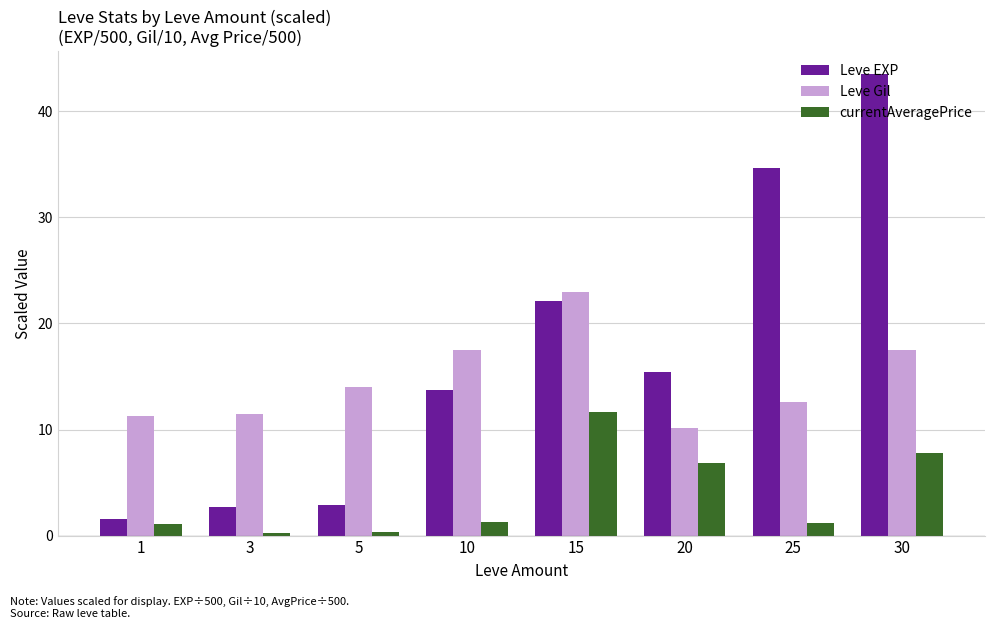

Is it true that Leve Gil equals 12.6 at 25?

True